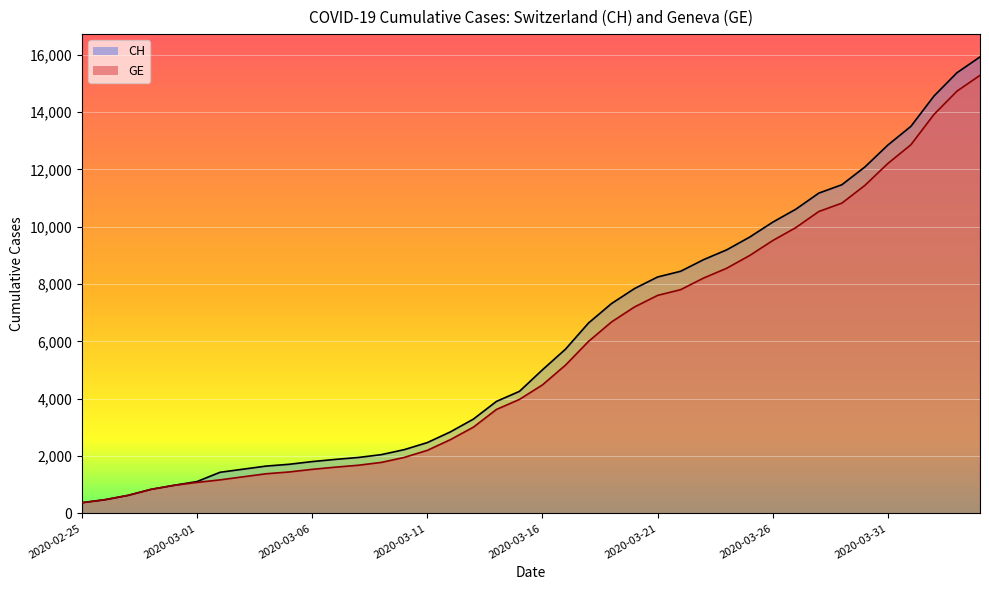

What position from the right is 2020-03-21?

15